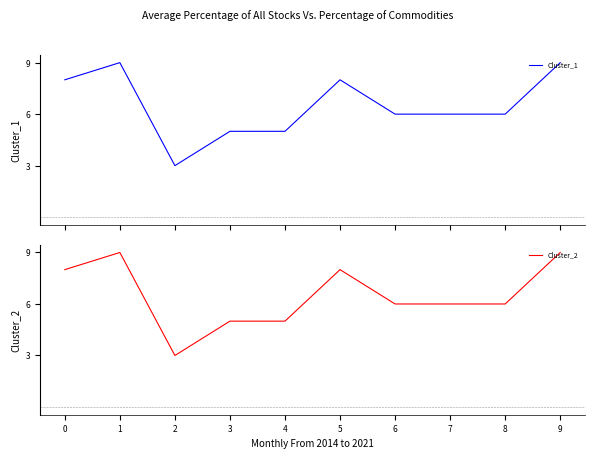

True or false: Cluster_2 and Cluster_1 intersect in this chart.

False